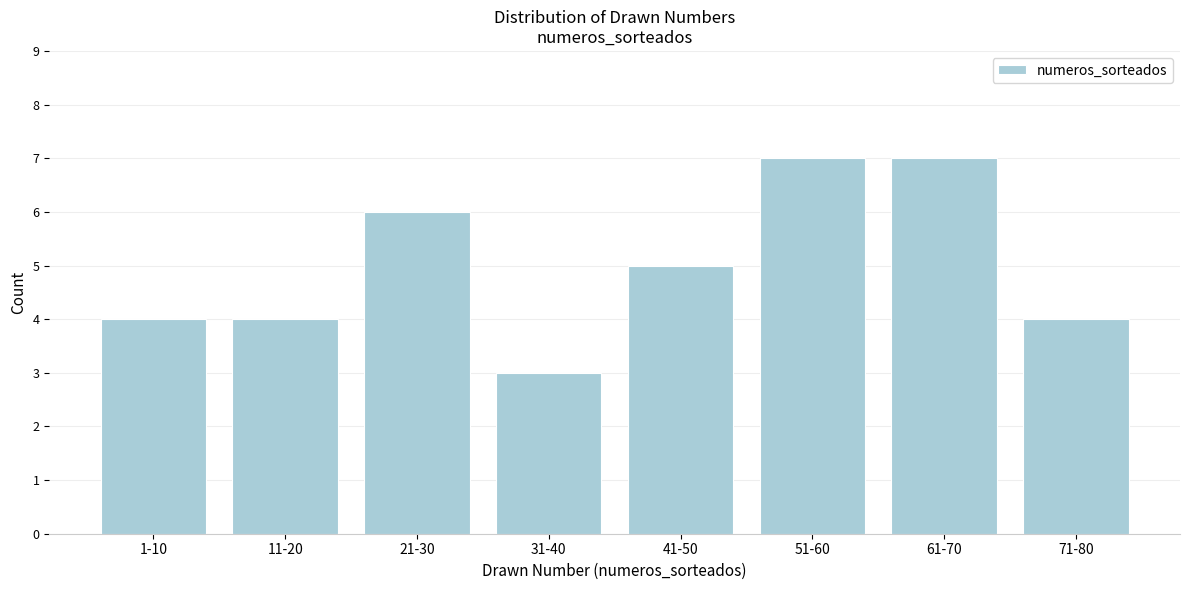

Reading right to left, extract all data points from this chart.

71-80=4	61-70=7	51-60=7	41-50=5	31-40=3	21-30=6	11-20=4	1-10=4